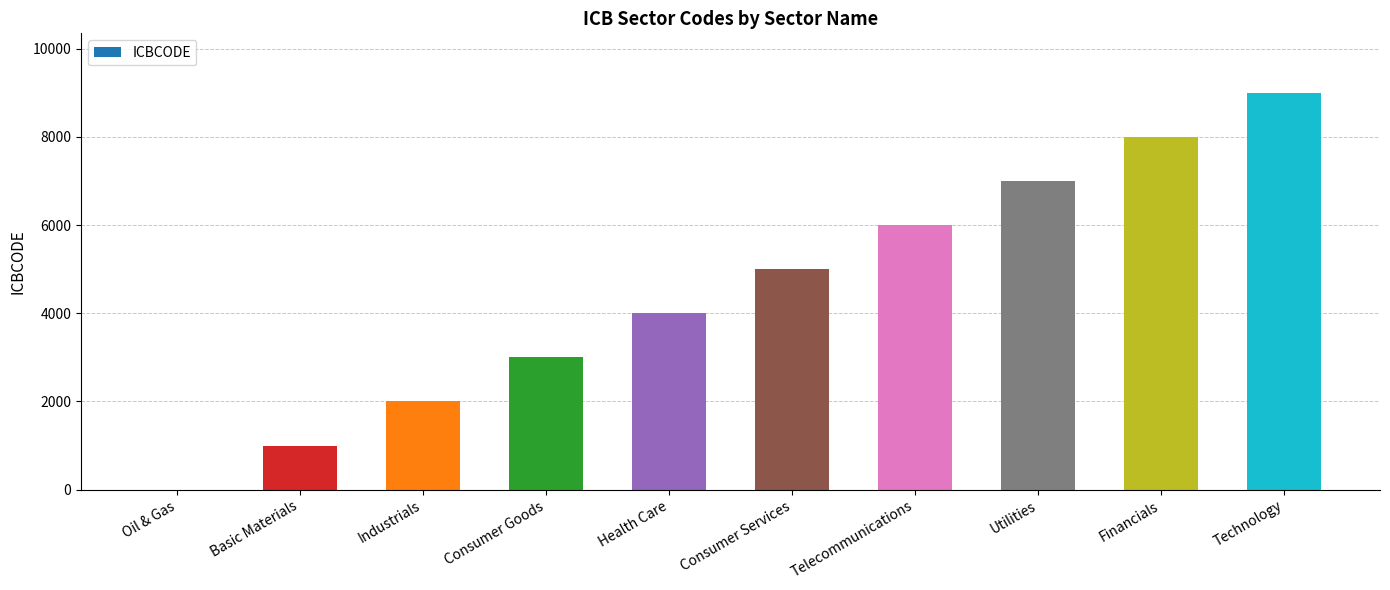

True or false: the data shows 4583 at Utilities.

False